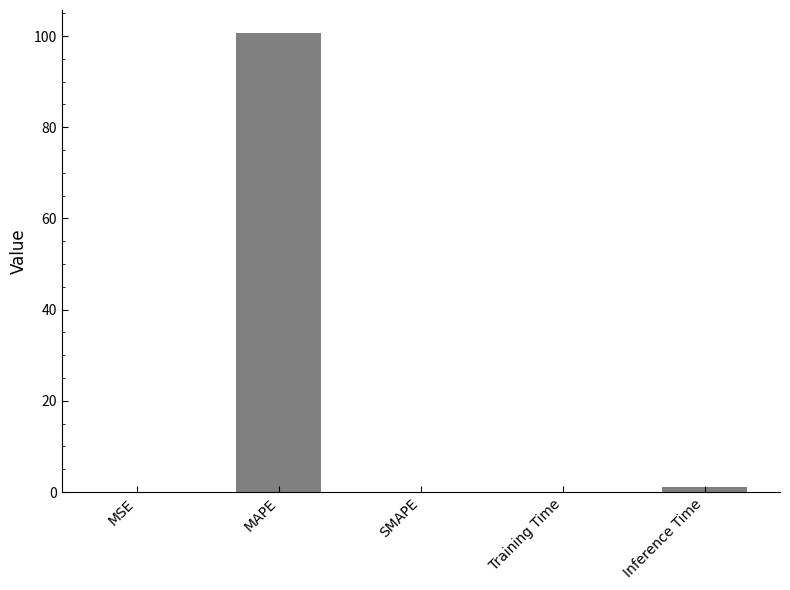

Does the chart contain stacked bars?

No